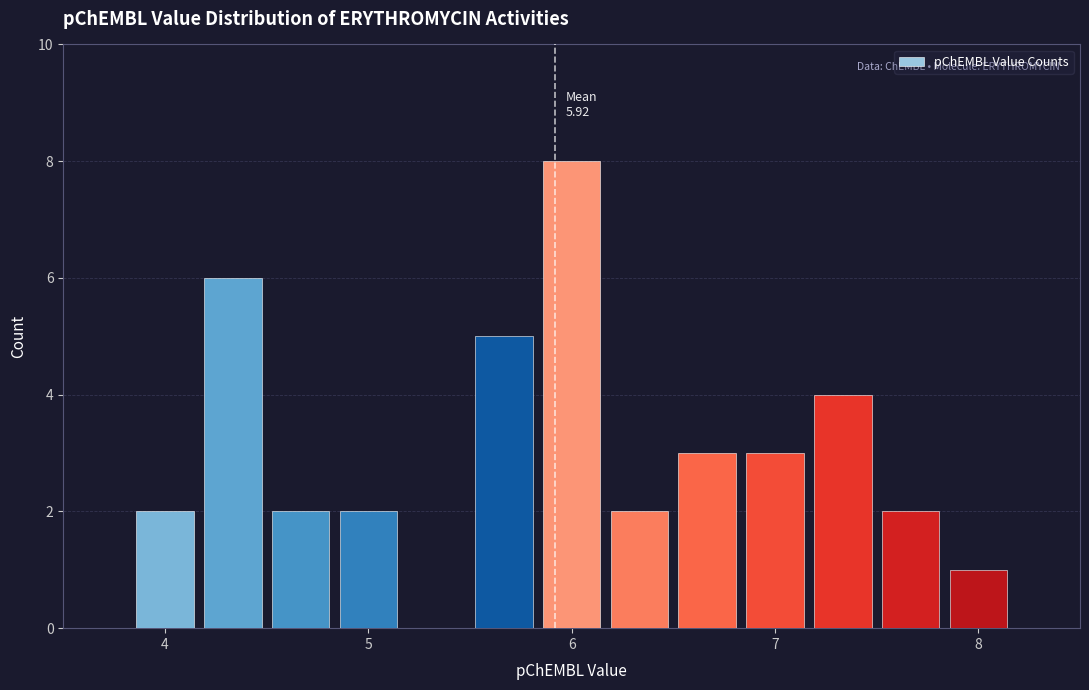

Around what value on the x-axis is the tallest bar? Give the approximate position of its centre, as read against the axis.

6.0